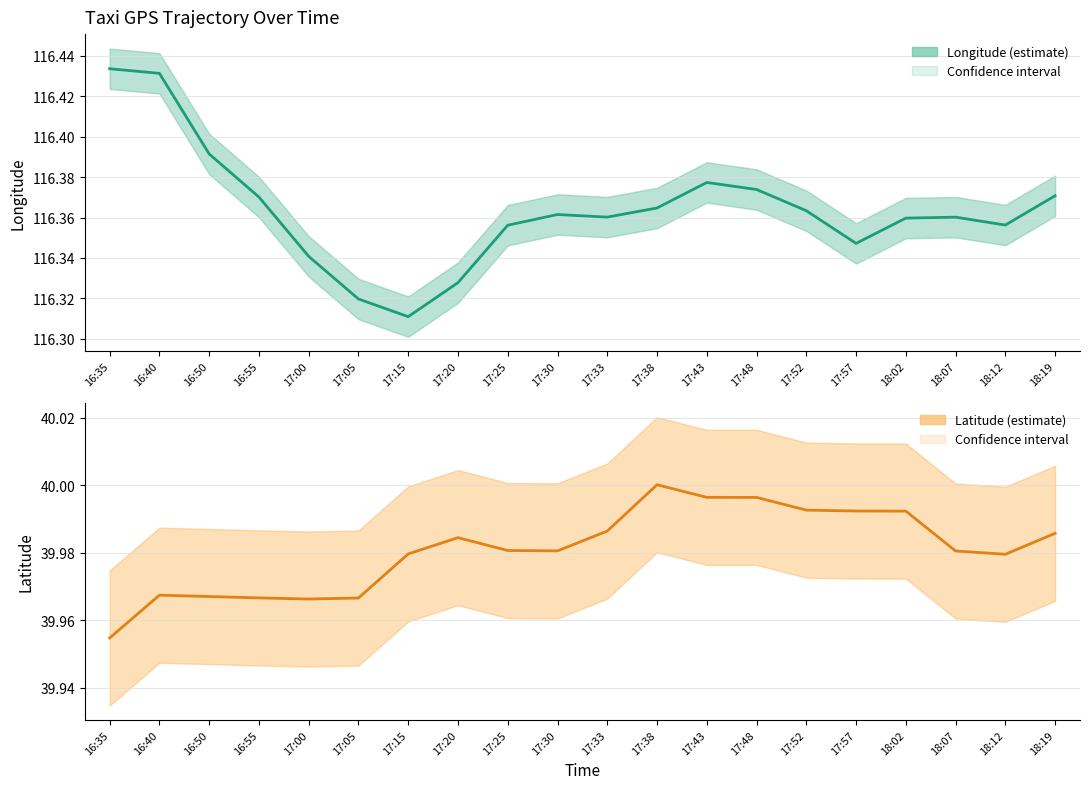

True or false: lon and lat cross at least once.

False